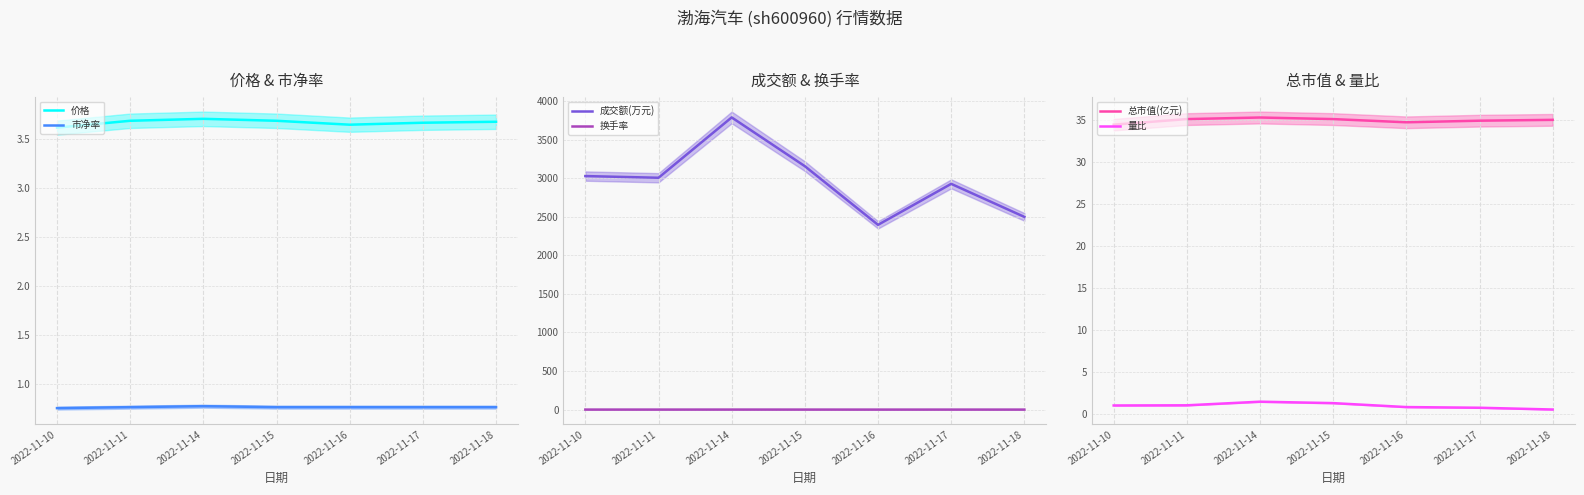

Which label corresponds to the largest value in the chart?

2022-11-14